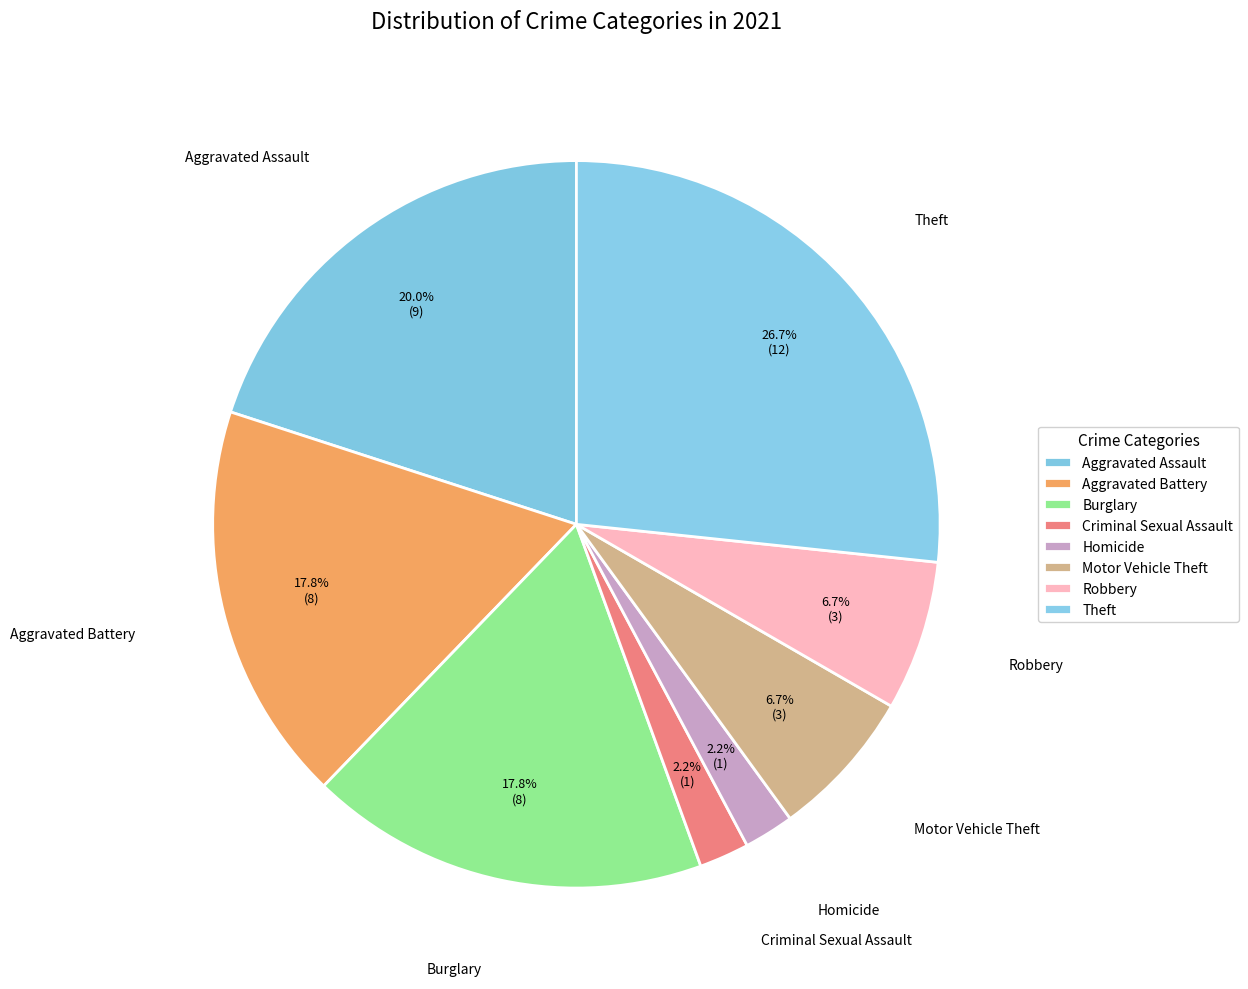

How many slices are in this pie chart?

8